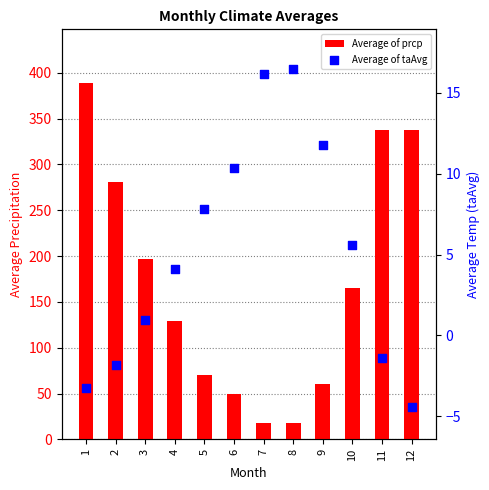

Which series has the widest spread of Y values?

Average of prcp